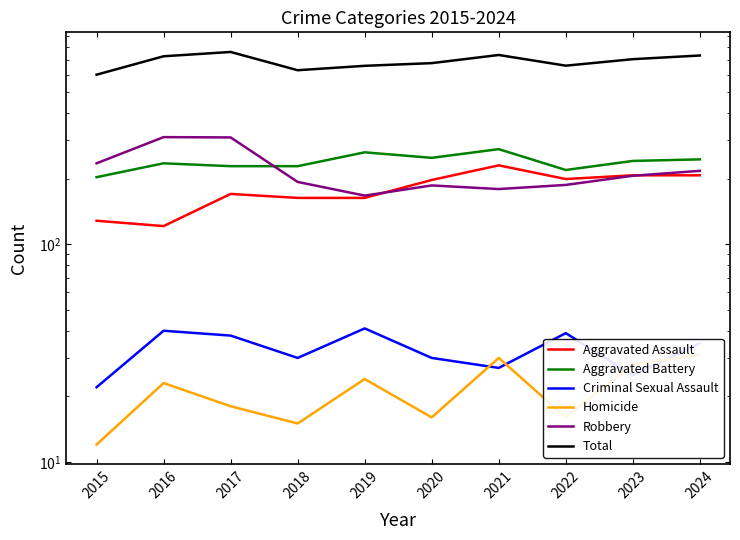

What are all the series names shown in the legend?

Aggravated Assault, Aggravated Battery, Criminal Sexual Assault, Homicide, Robbery, Total